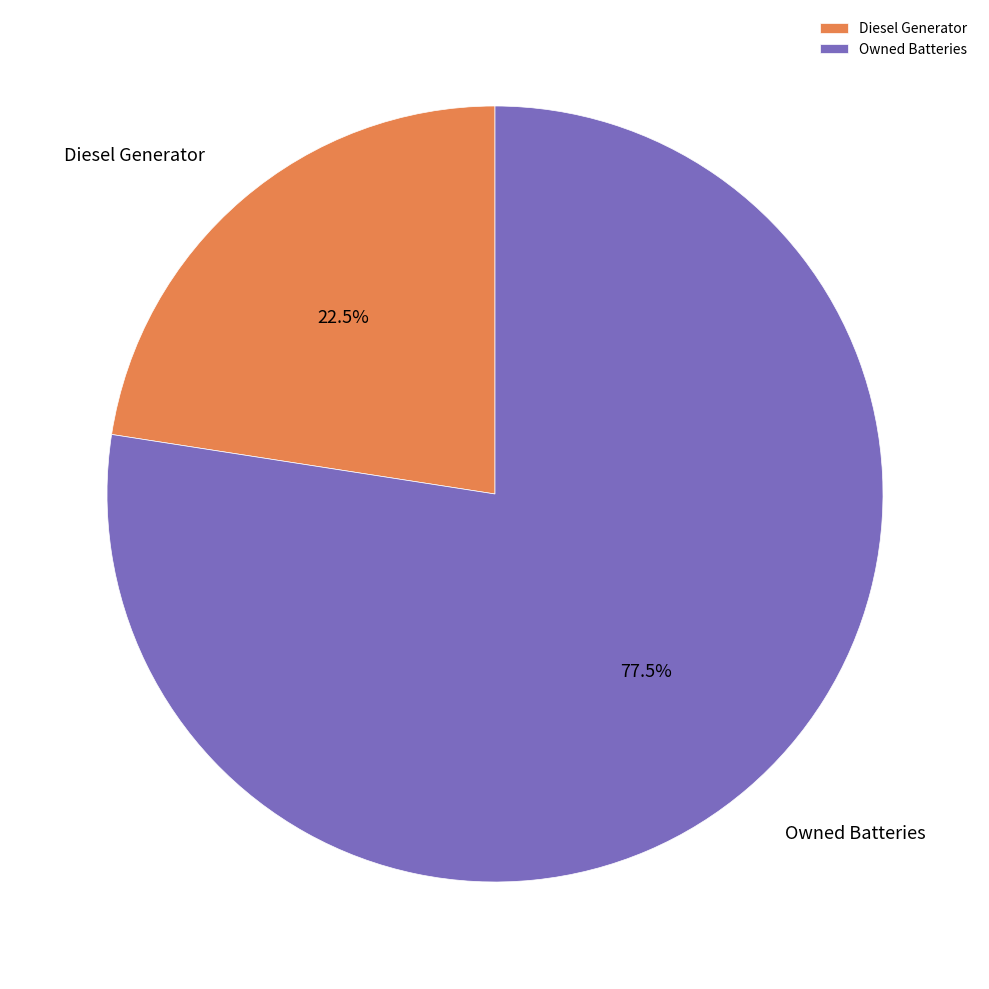

Is the sum of Diesel Generator and Owned Batteries greater than half?

Yes